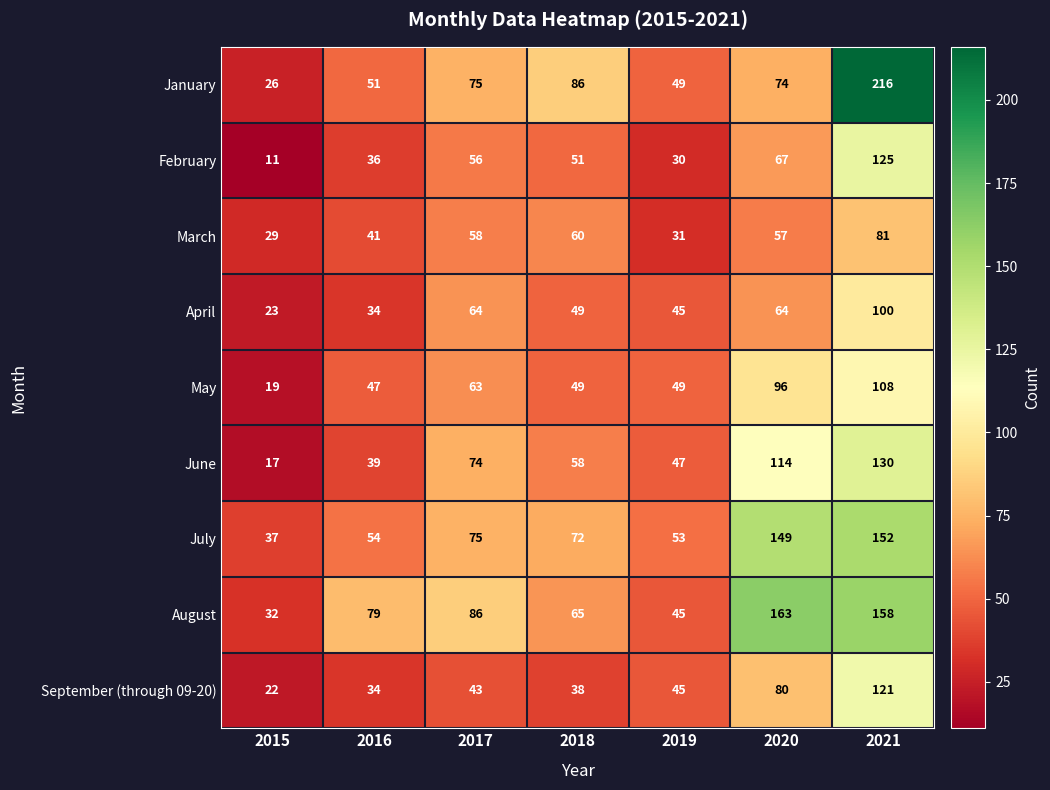

What is the sum of the February values at 2015 and 2020?

78